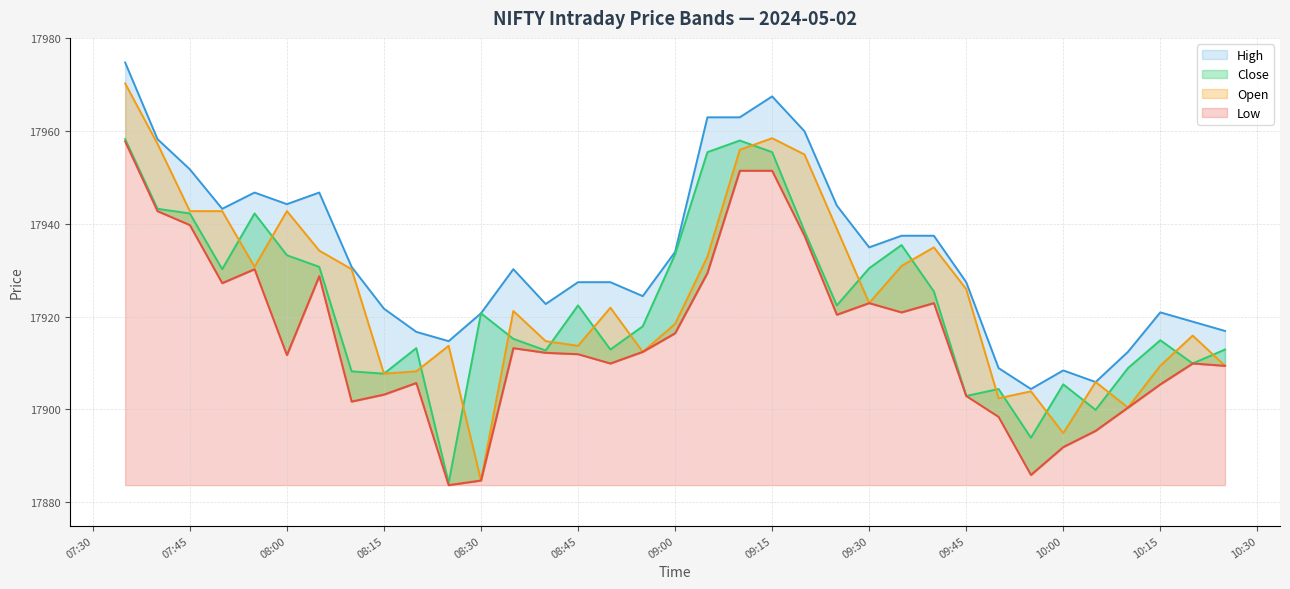

What is the difference between the highest and lowest values at 2024-05-02 09:25:00?

23.5